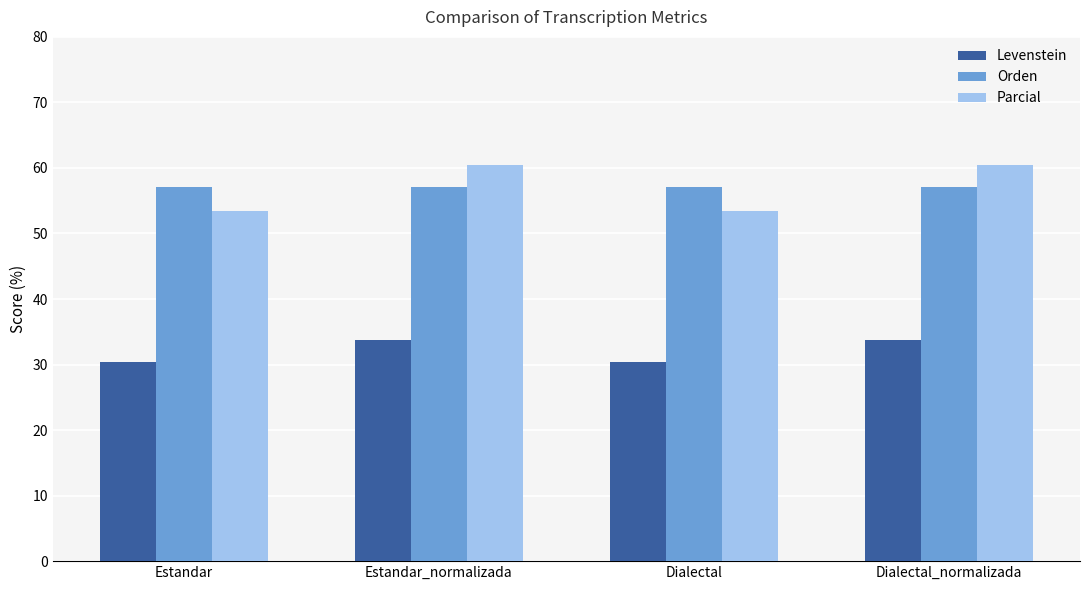

What is the difference between the second highest and minimum values in the Parcial series?

7.0